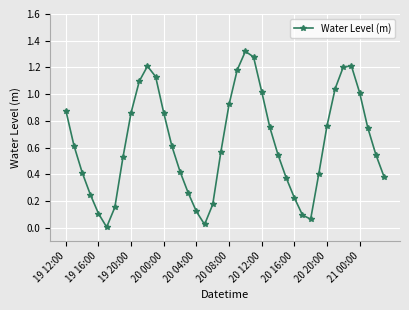

How many points are higher than both their immediate neighbors (excluding endpoints)?

3